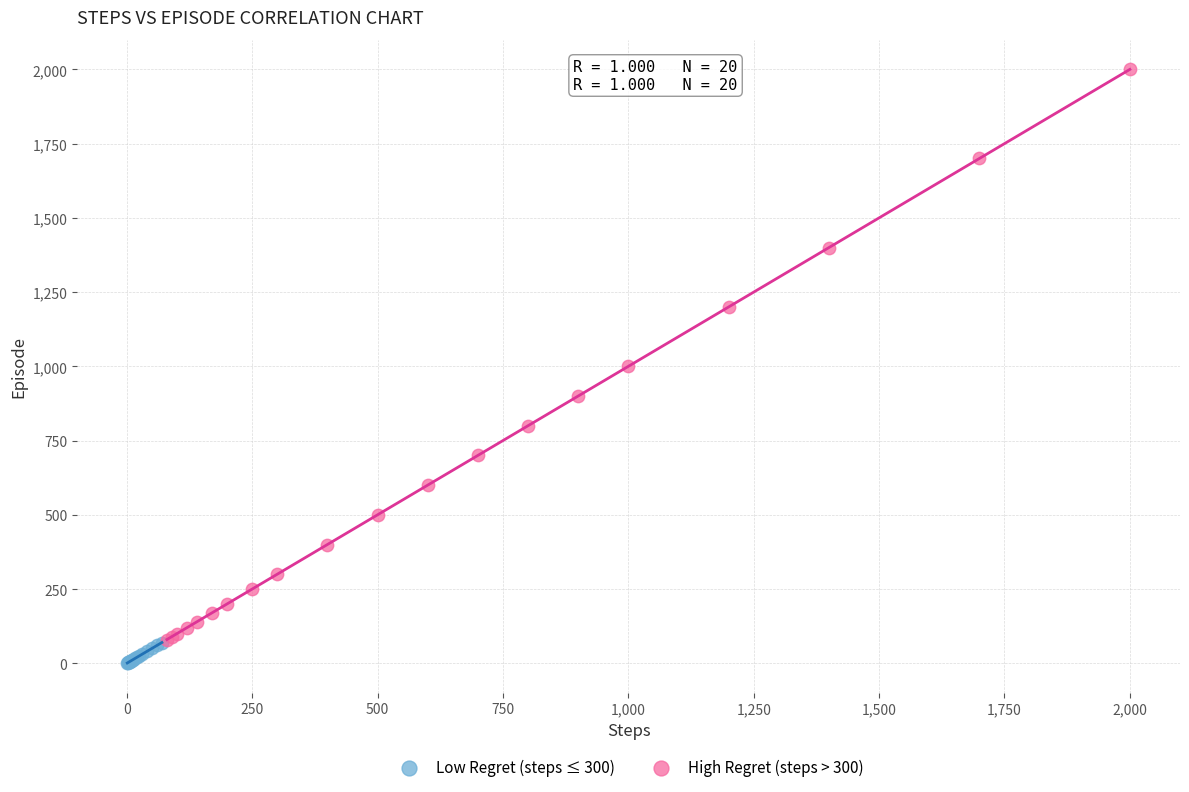

Which series reaches the maximum Y coordinate?

High Regret (steps > 300)